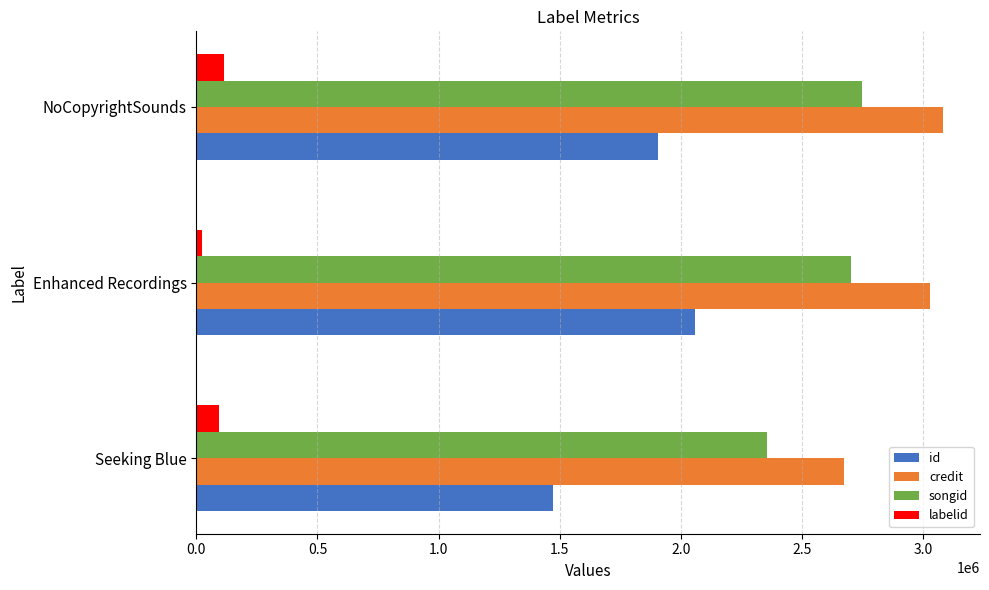

Rank the series by their maximum value, from highest to lowest.

credit, songid, id, labelid